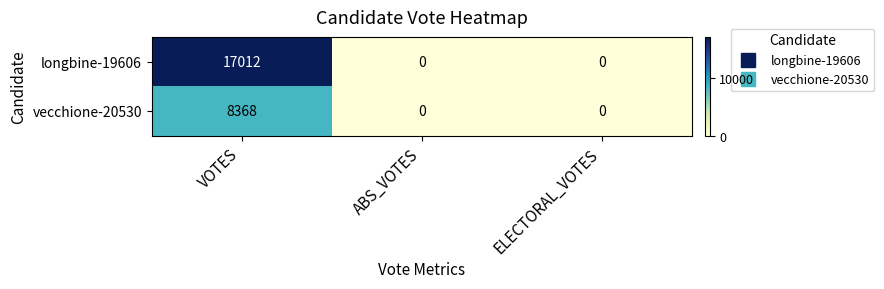

Which label corresponds to the largest value in the chart?

VOTES